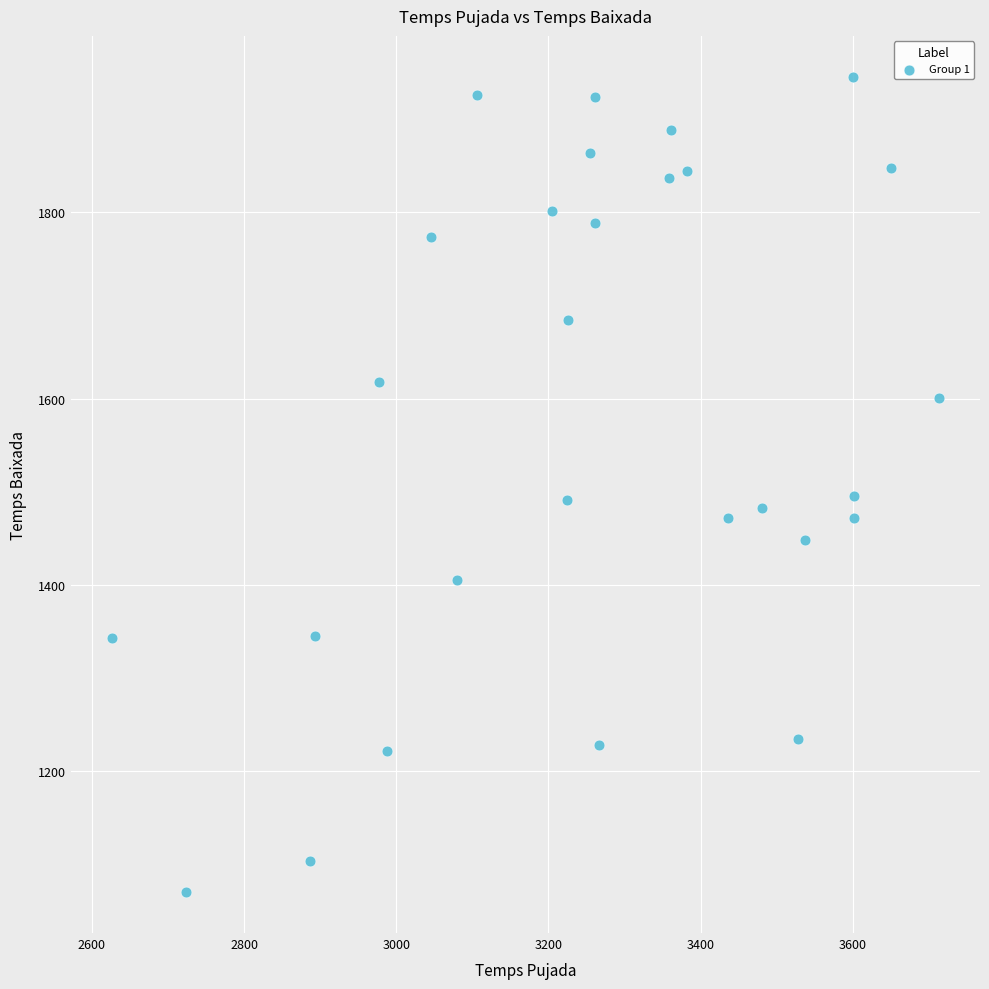

What is the range of X values (max minus min)?

1086.0